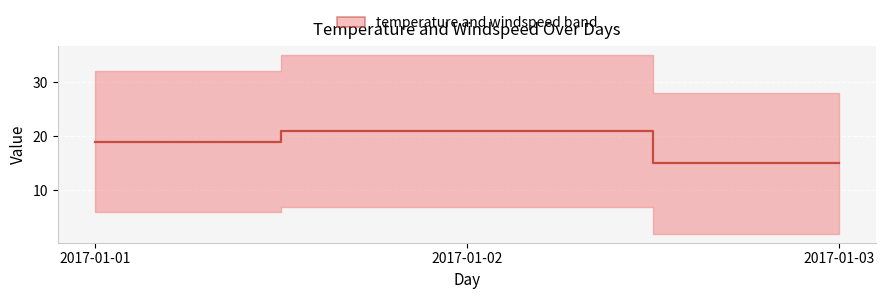

Is it true that the value at 2017-01-01 is 32?

False